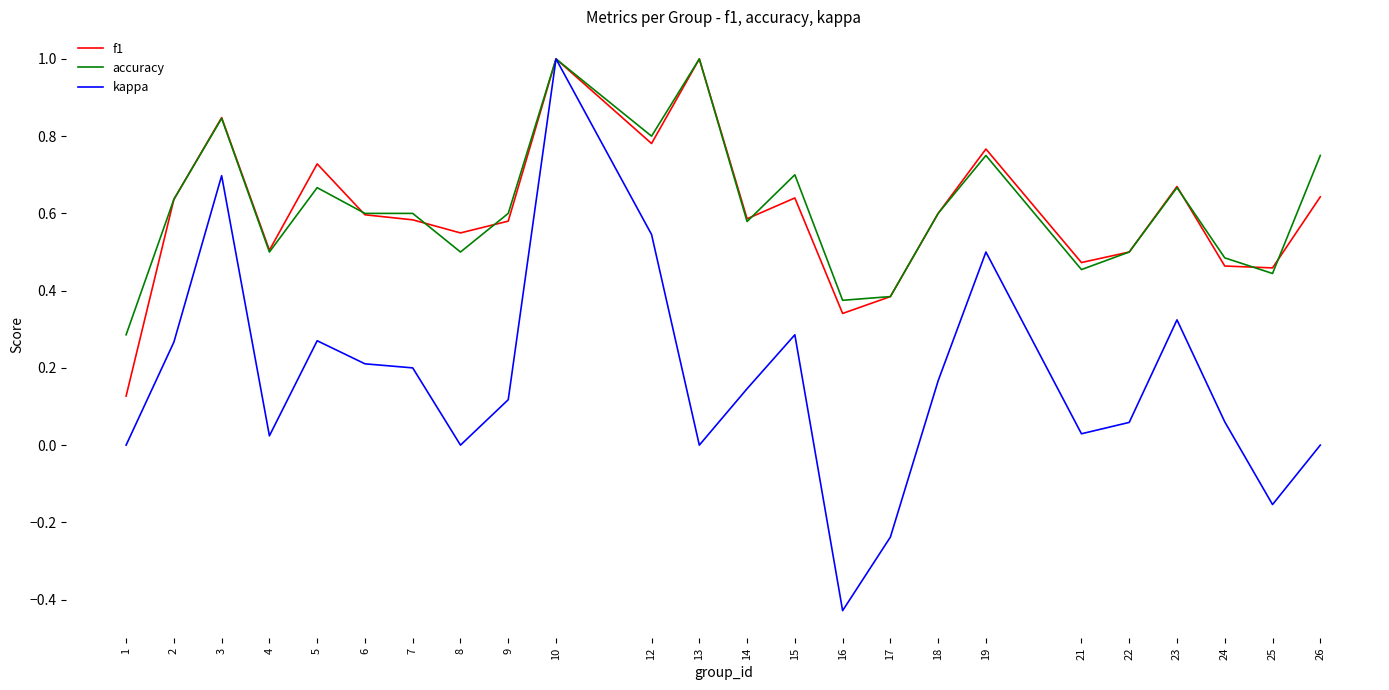

Which series has the largest range (max minus min)?

kappa